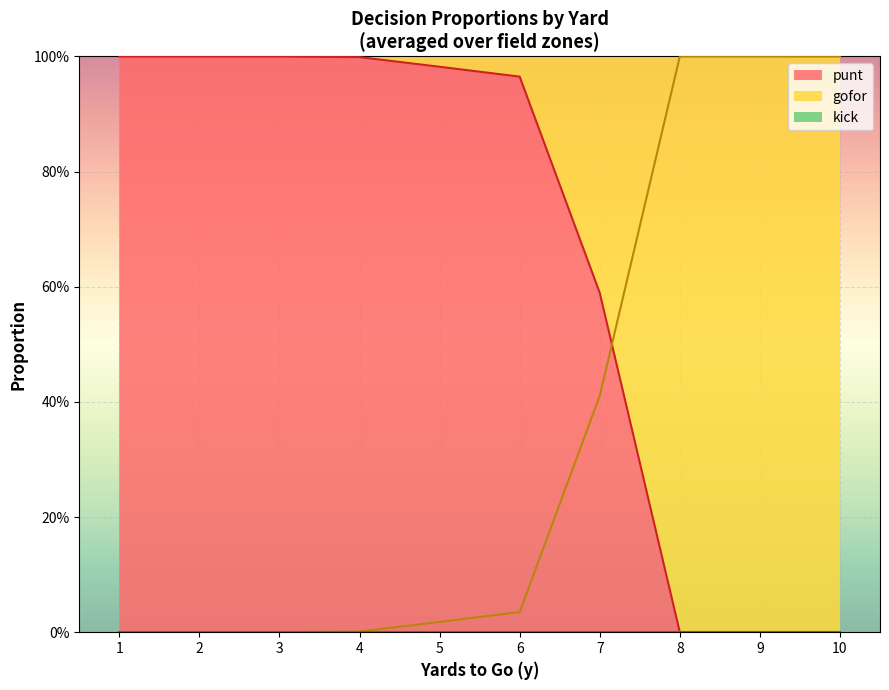

Between 7 and 9, which series saw the biggest shift?

punt